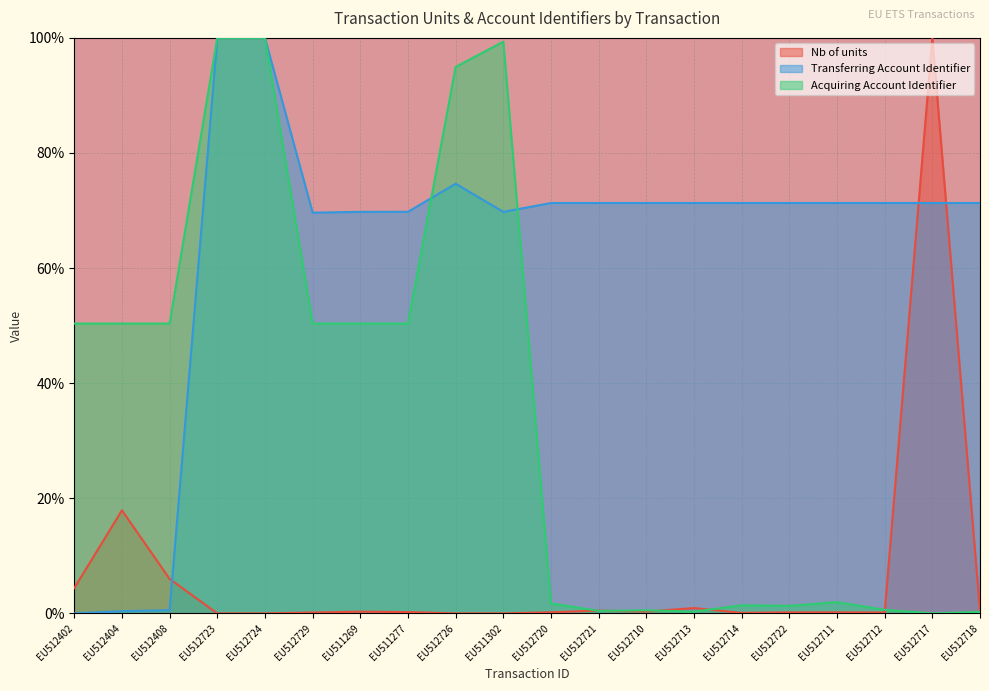

Between EU511277 and EU512723, which is larger?

EU511277